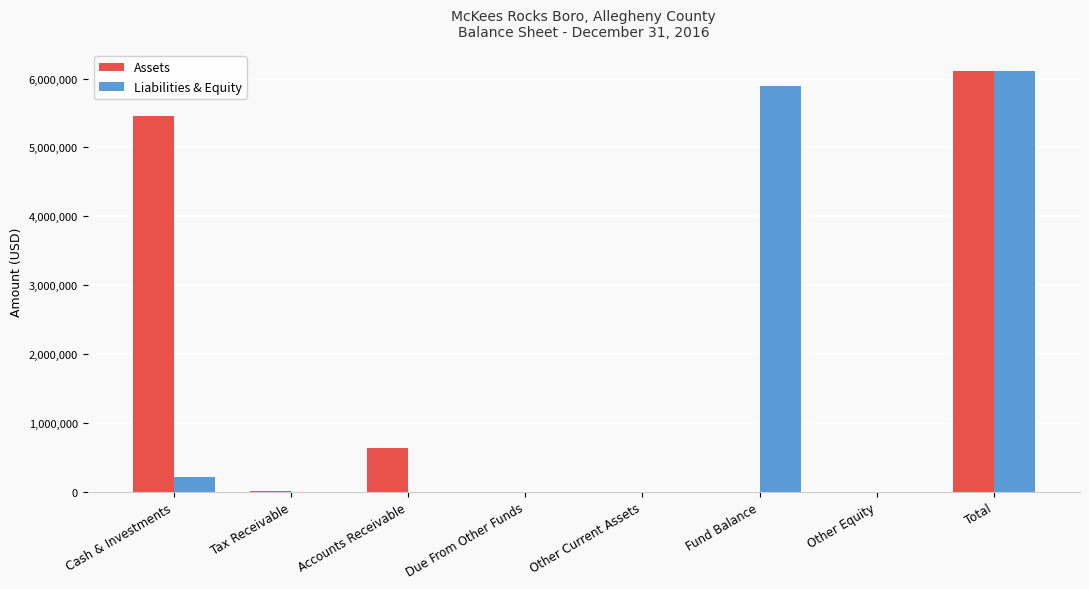

At which category is the sum across all series the highest?

Total